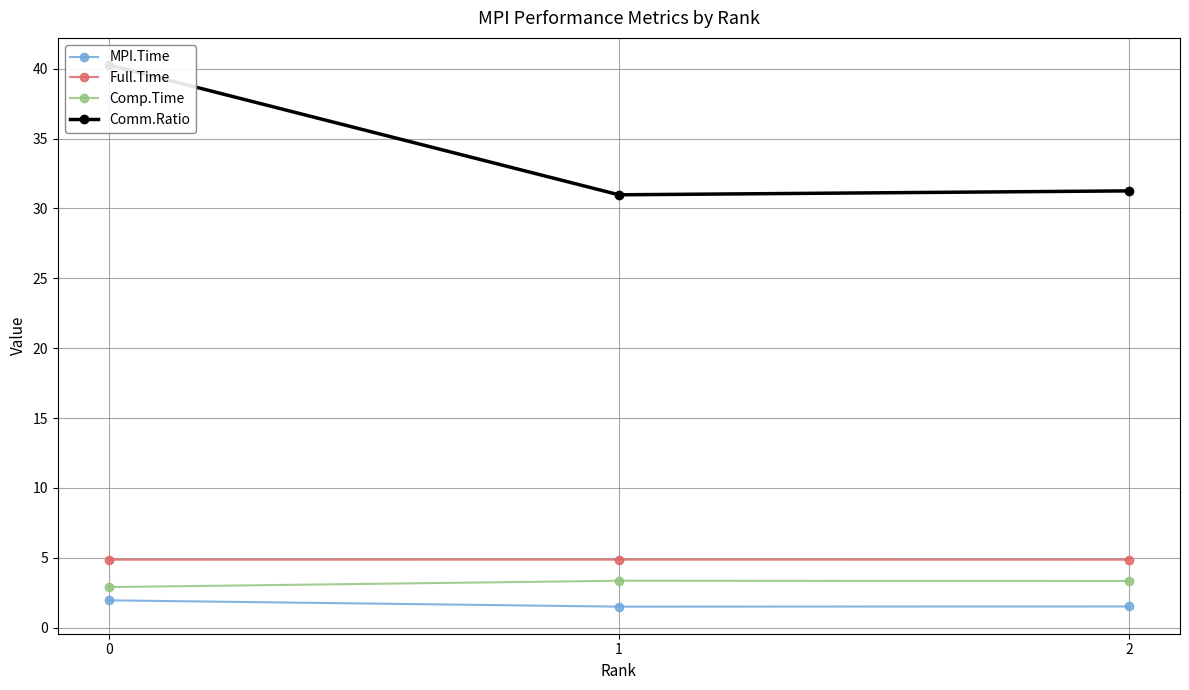

Between 1 and 2, which is larger?

2